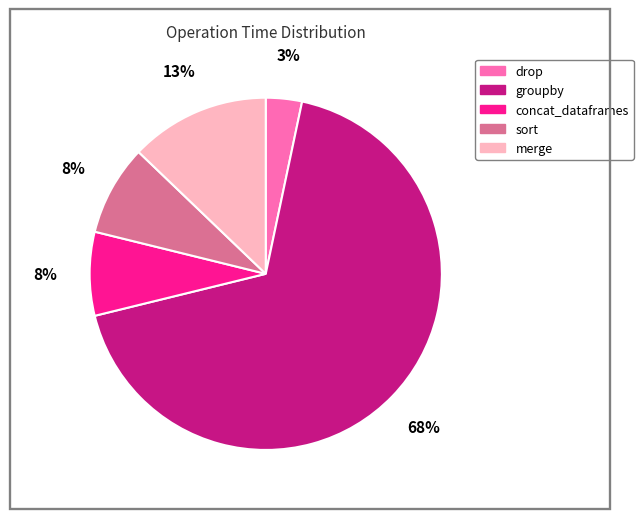

Which has a higher value, groupby or concat_dataframes?

groupby